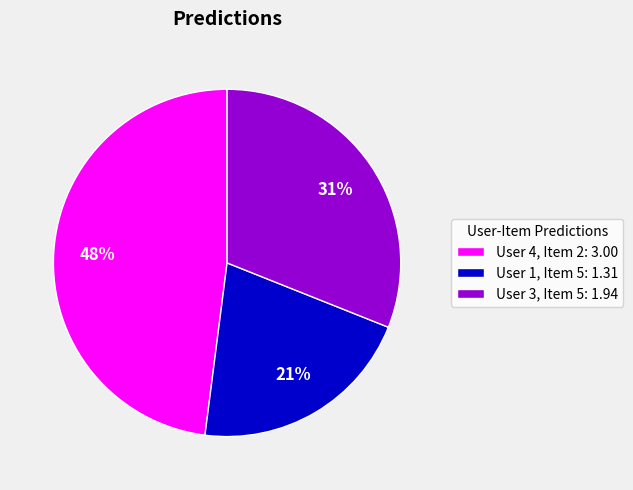

Is the sum of User 1, Item 5 and User 4, Item 2 greater than half?

Yes